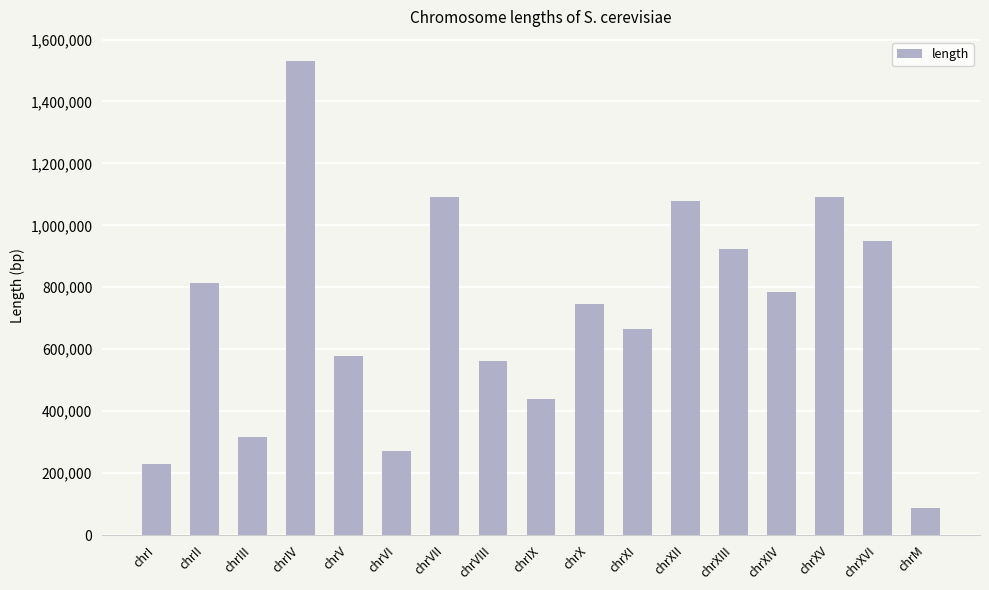

True or false: the data shows 1078177 at chrXII.

True